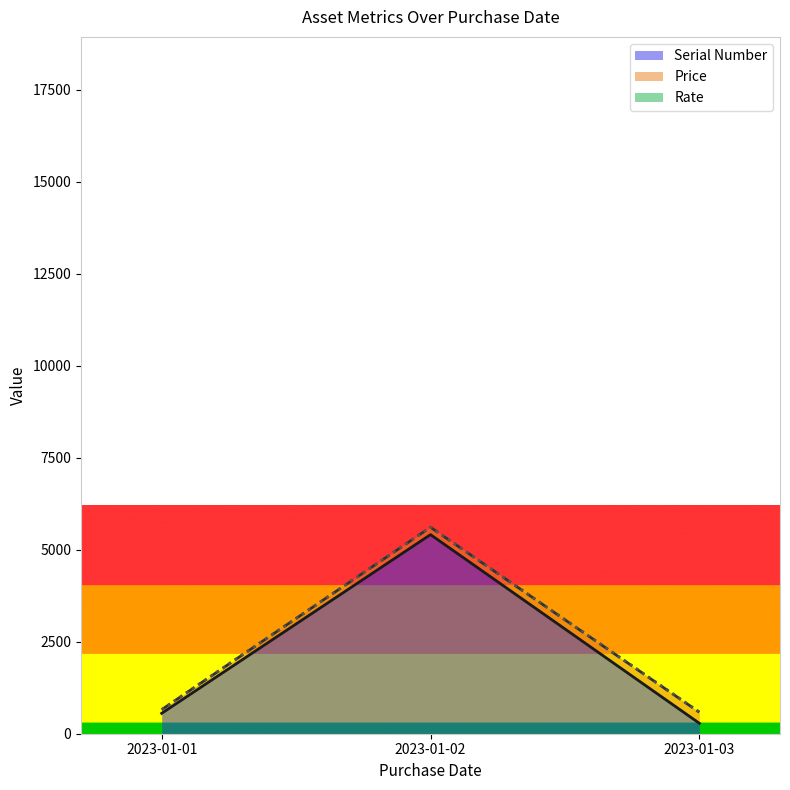

Is the value of Rate at 2023-01-03 greater than the value of Price at 2023-01-02?

No